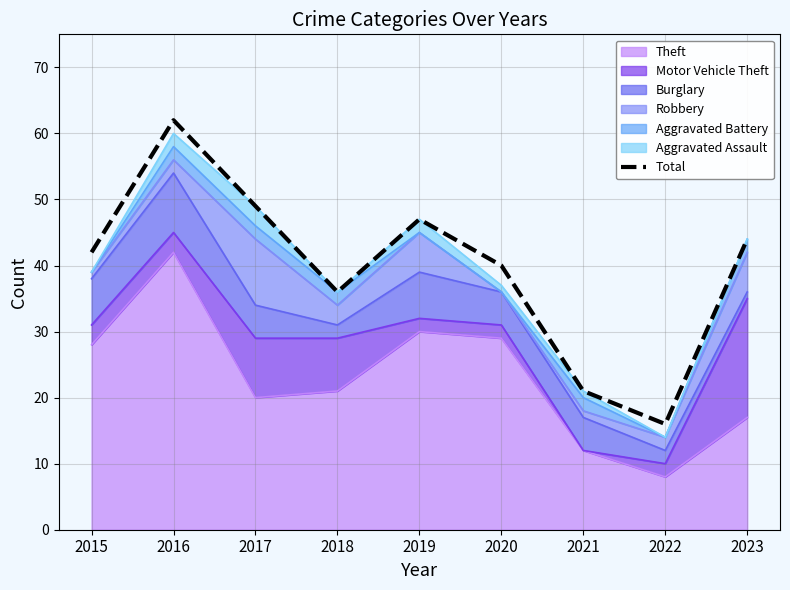

Where is the data nearest to the value 39?

2020